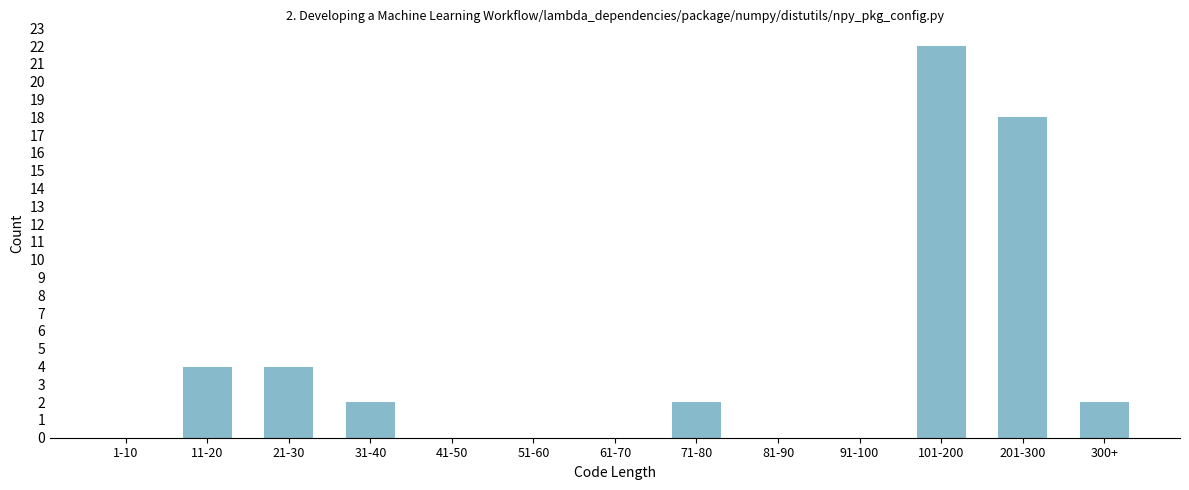

Reading right to left, transcribe all the data shown in this chart.

300+=2	201-300=18	101-200=22	91-100=0	81-90=0	71-80=2	61-70=0	51-60=0	41-50=0	31-40=2	21-30=4	11-20=4	1-10=0